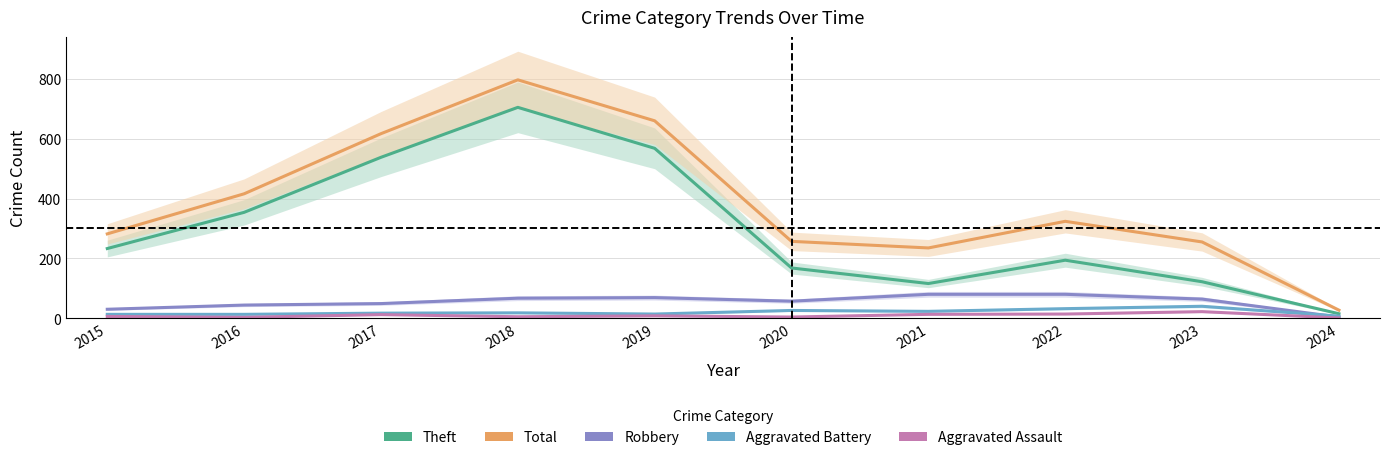

At which category does Aggravated Assault reach its first local valley?

2016